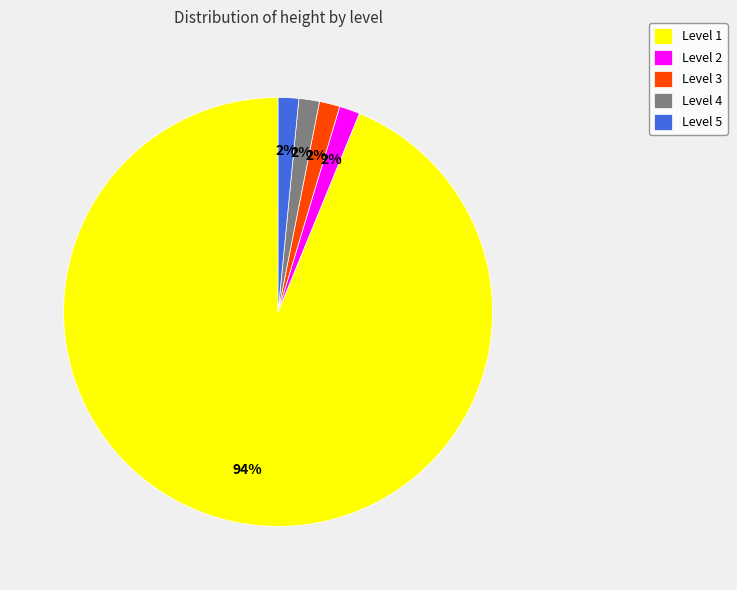

True or false: Level 1 accounts for 99% of the total.

False